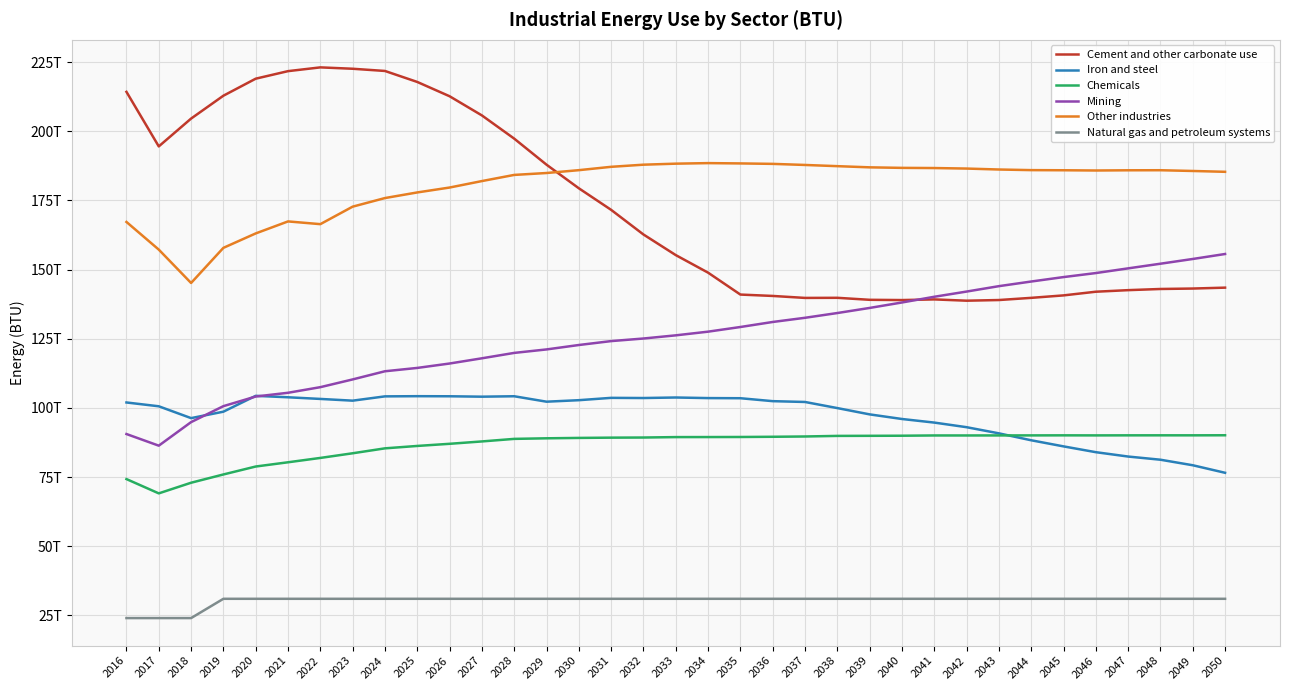

What are all the series names shown in the legend?

Cement and other carbonate use, Iron and steel, Chemicals, Mining, Other industries, Natural gas and petroleum systems